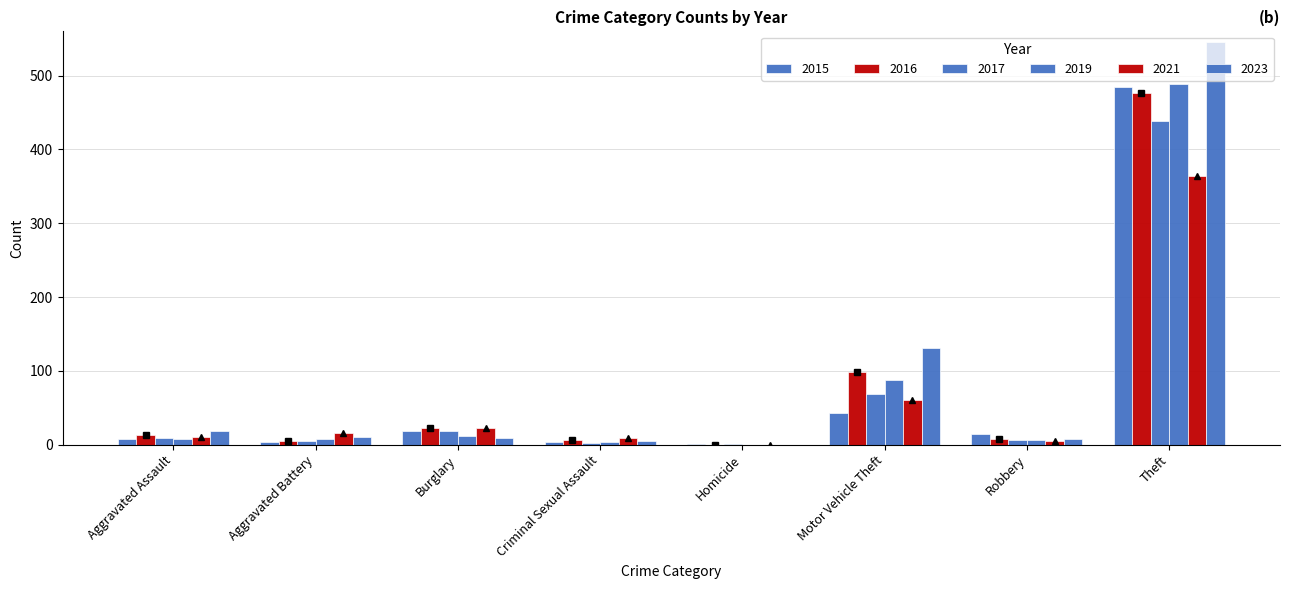

How many values in 2016 are above zero?

7